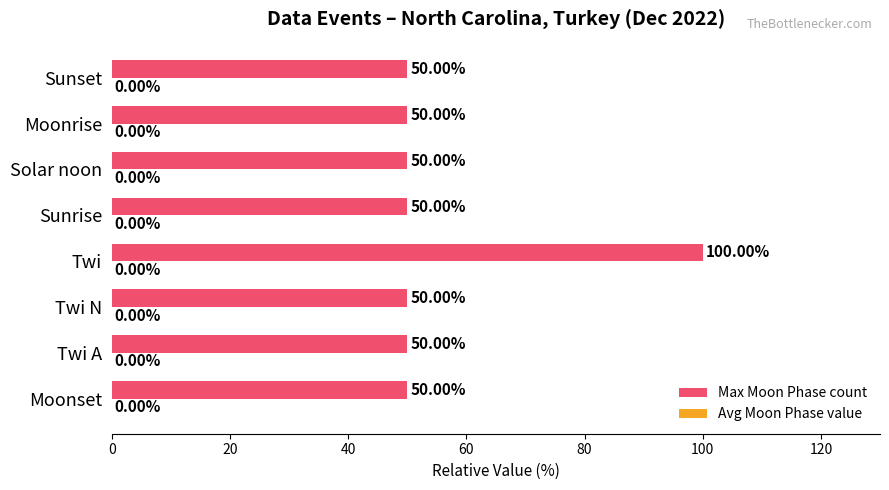

What is the difference between the values at Moonset and Twi?

50